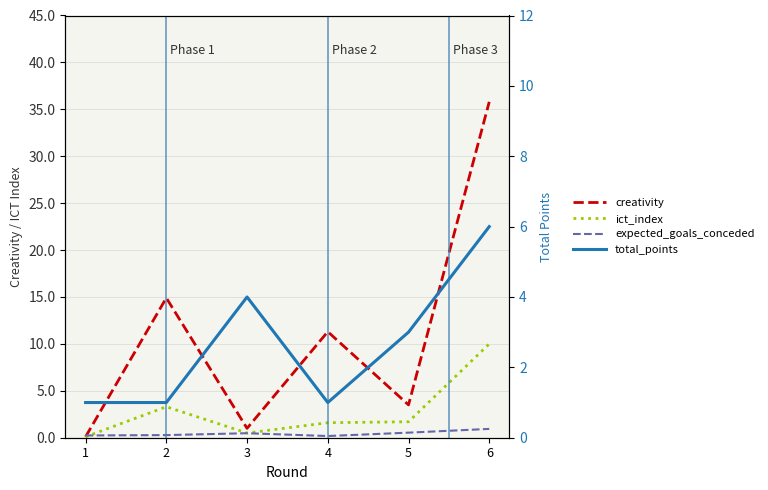

Which series changed the most between 2 and 4?

creativity